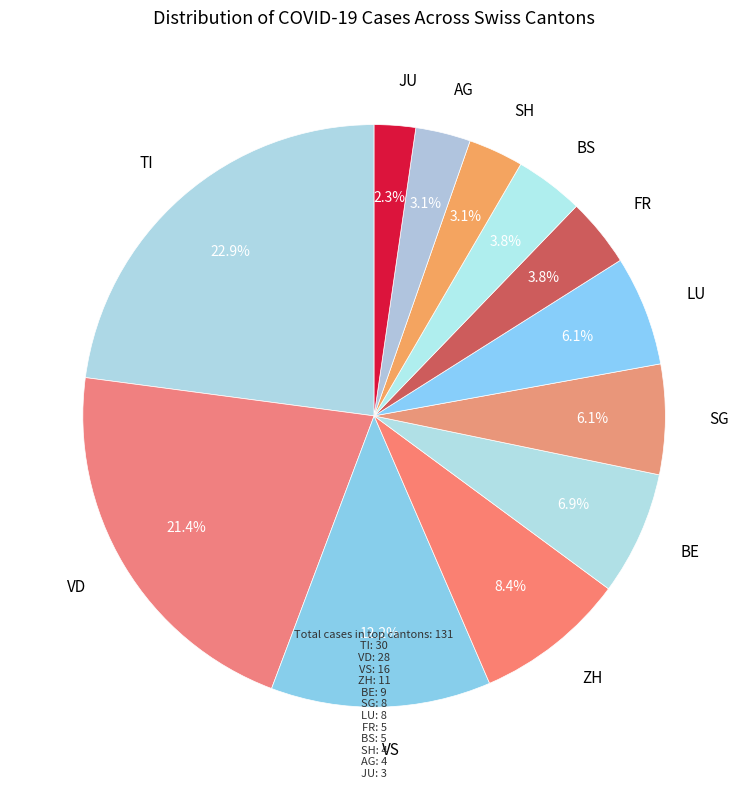

Which category has the biggest portion of the pie?

TI